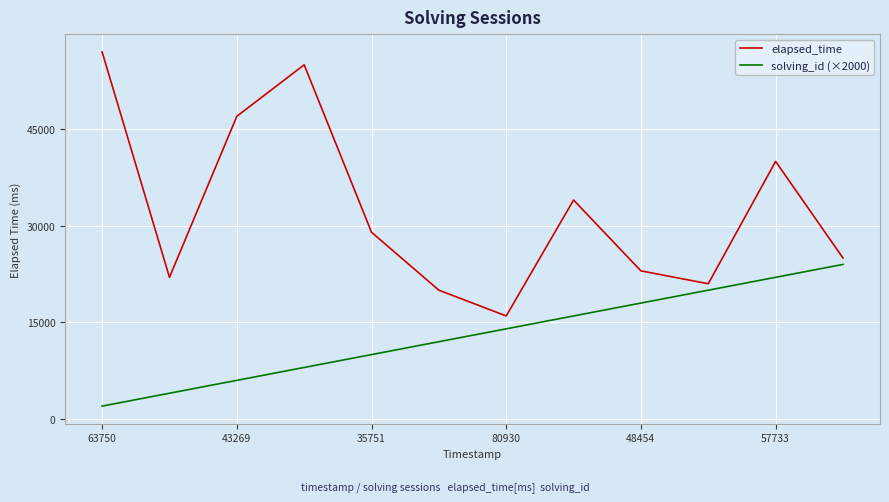

Which series has the largest total across all categories?

elapsed_time